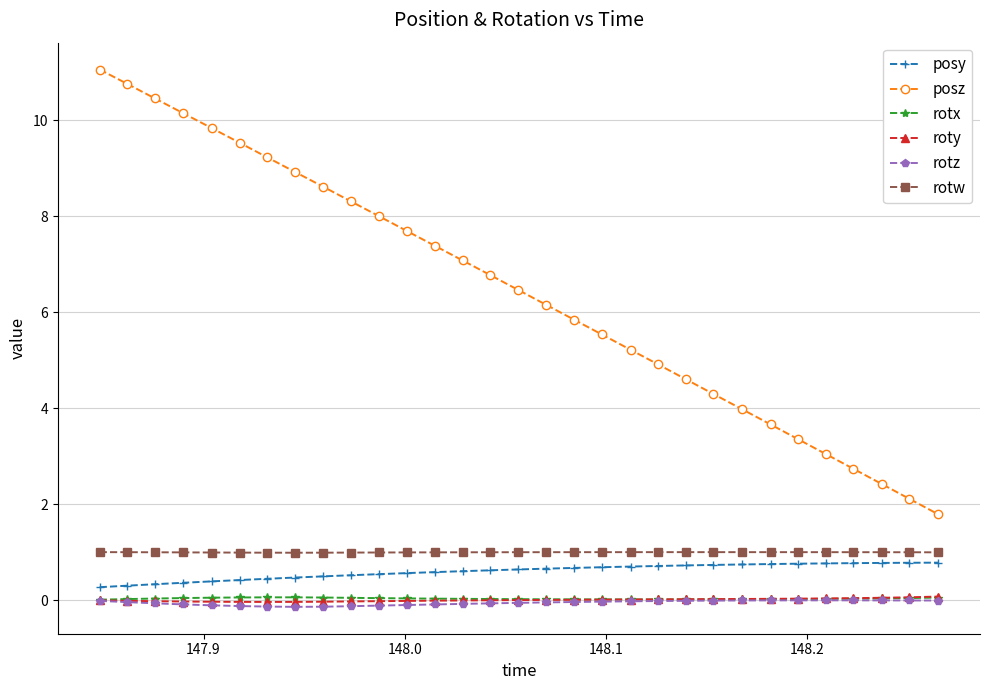

At how many categories does at least one series exceed 1?

31